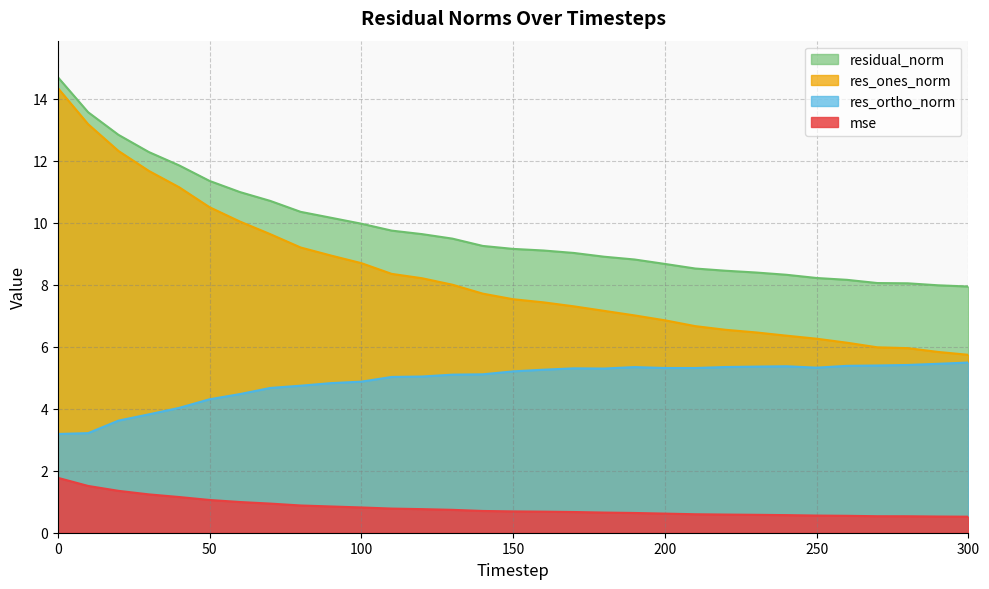

What is the difference between the highest and lowest values at 10?

12.1